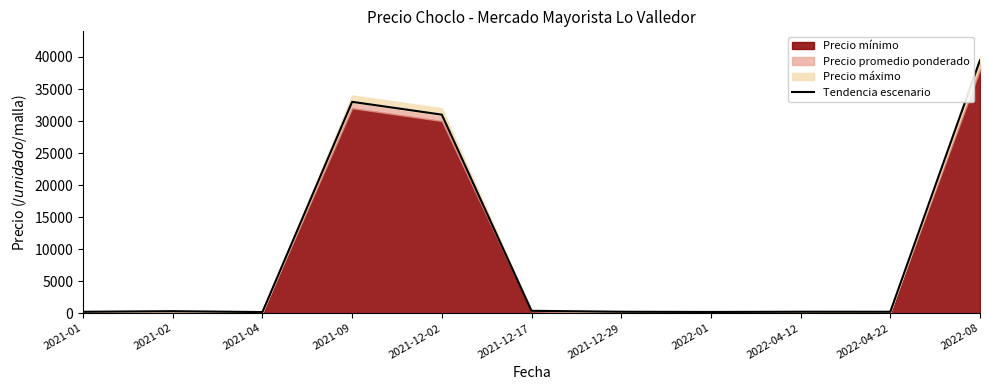

What is the label of the 3rd point from the left?

2021-04